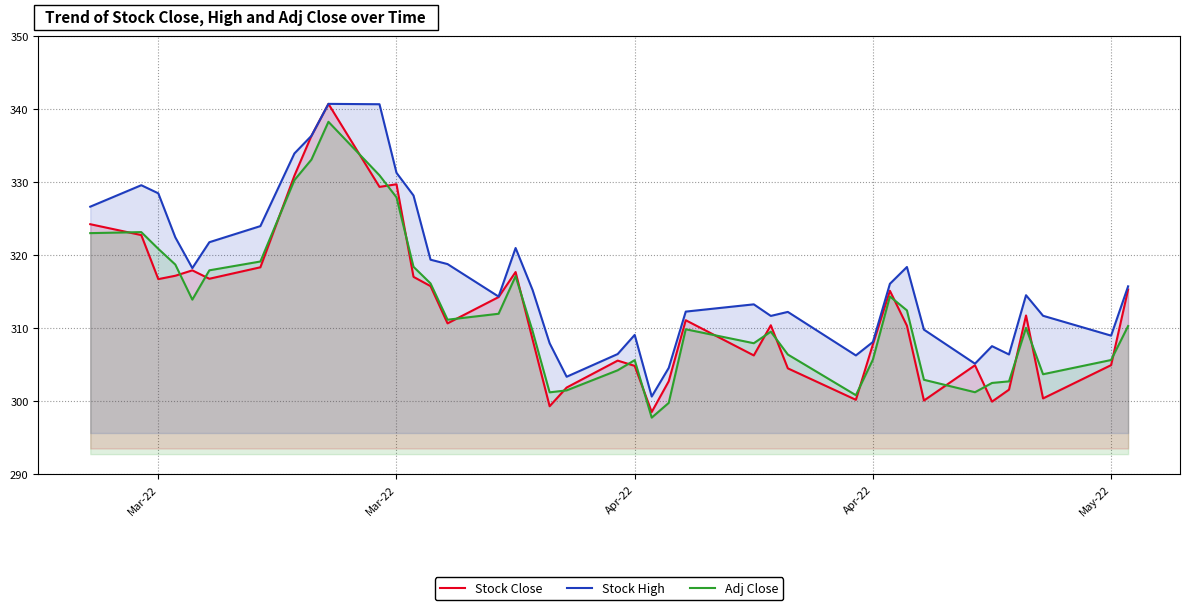

Does the chart have visible grid lines?

Yes